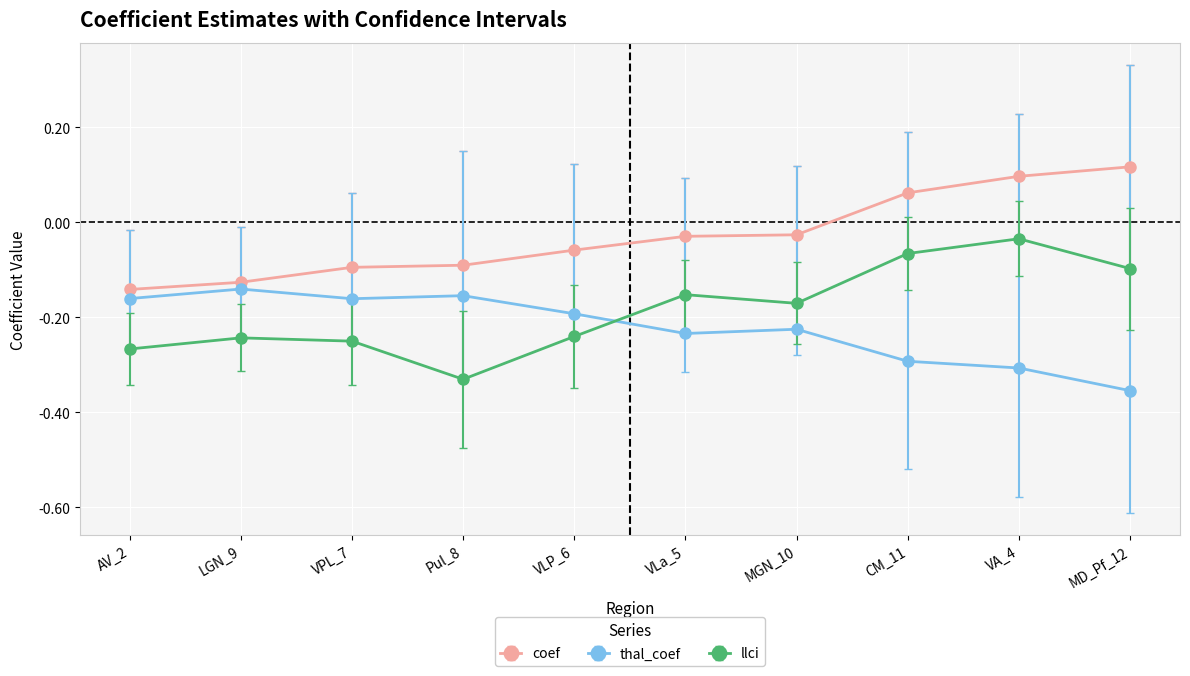

Where does the coef series first go above 0?

CM_11